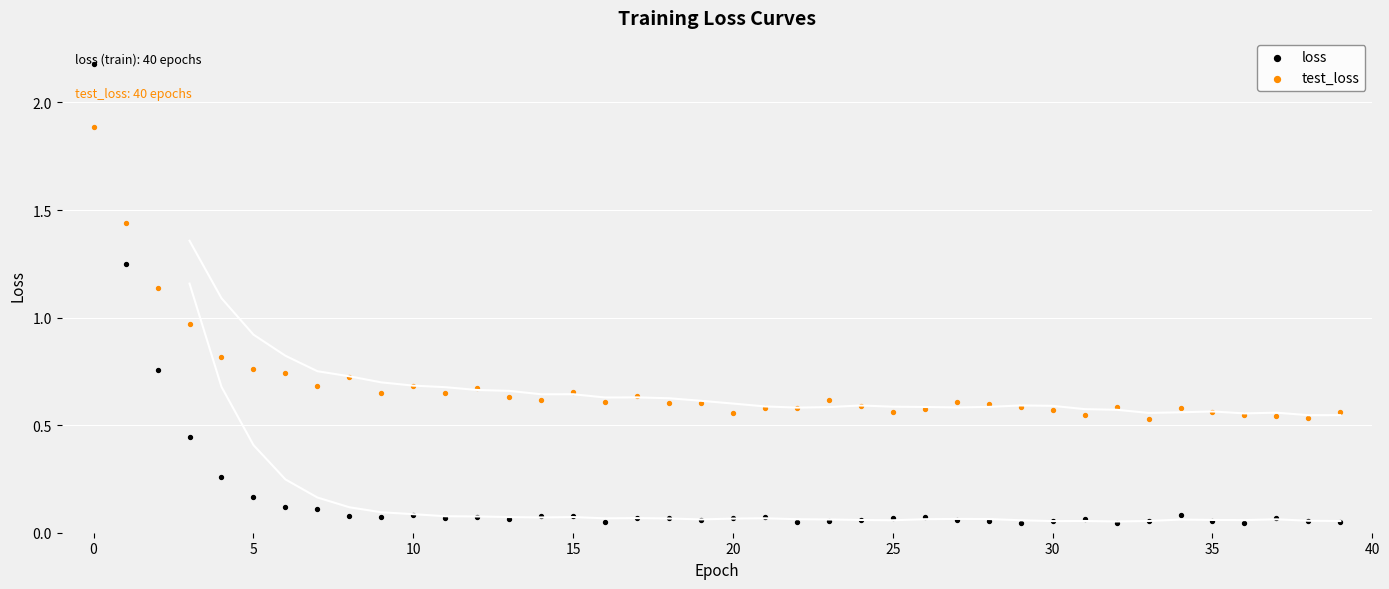

What are all the series names shown in the legend?

loss, test_loss